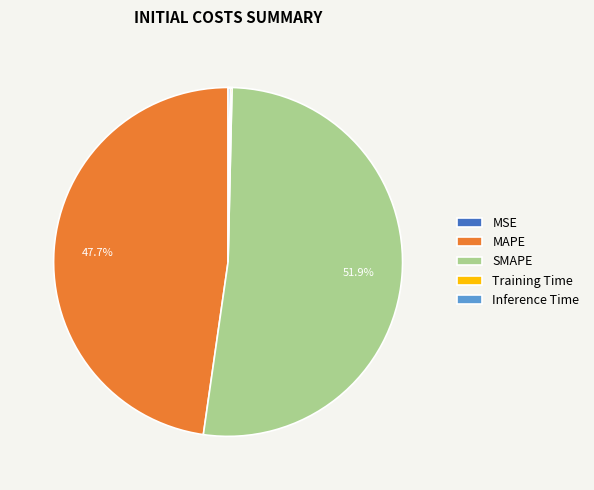

What is the largest slice in the pie chart?

SMAPE